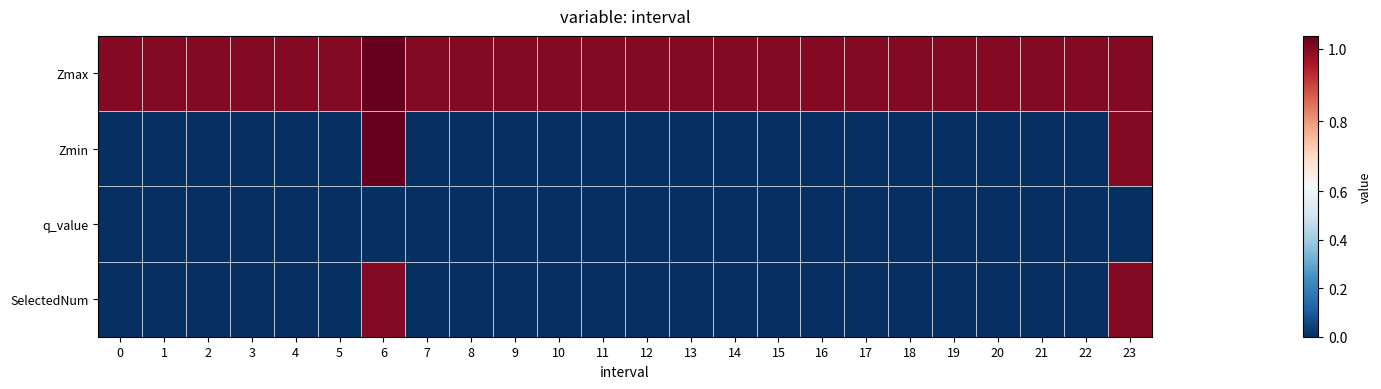

Which series has the widest spread of values?

Zmin